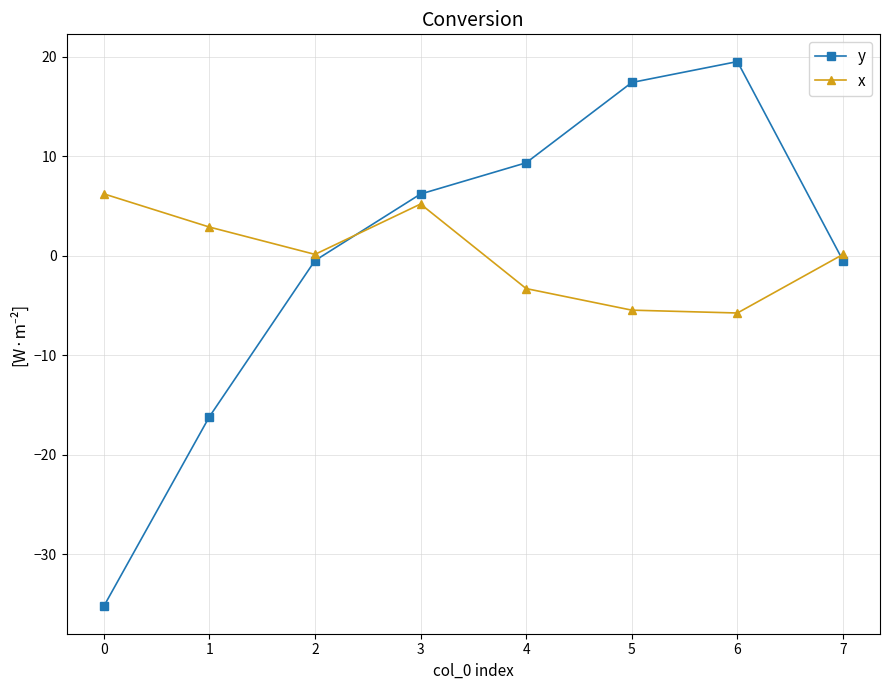

In x, how many points are higher than both neighbors (excluding endpoints)?

1